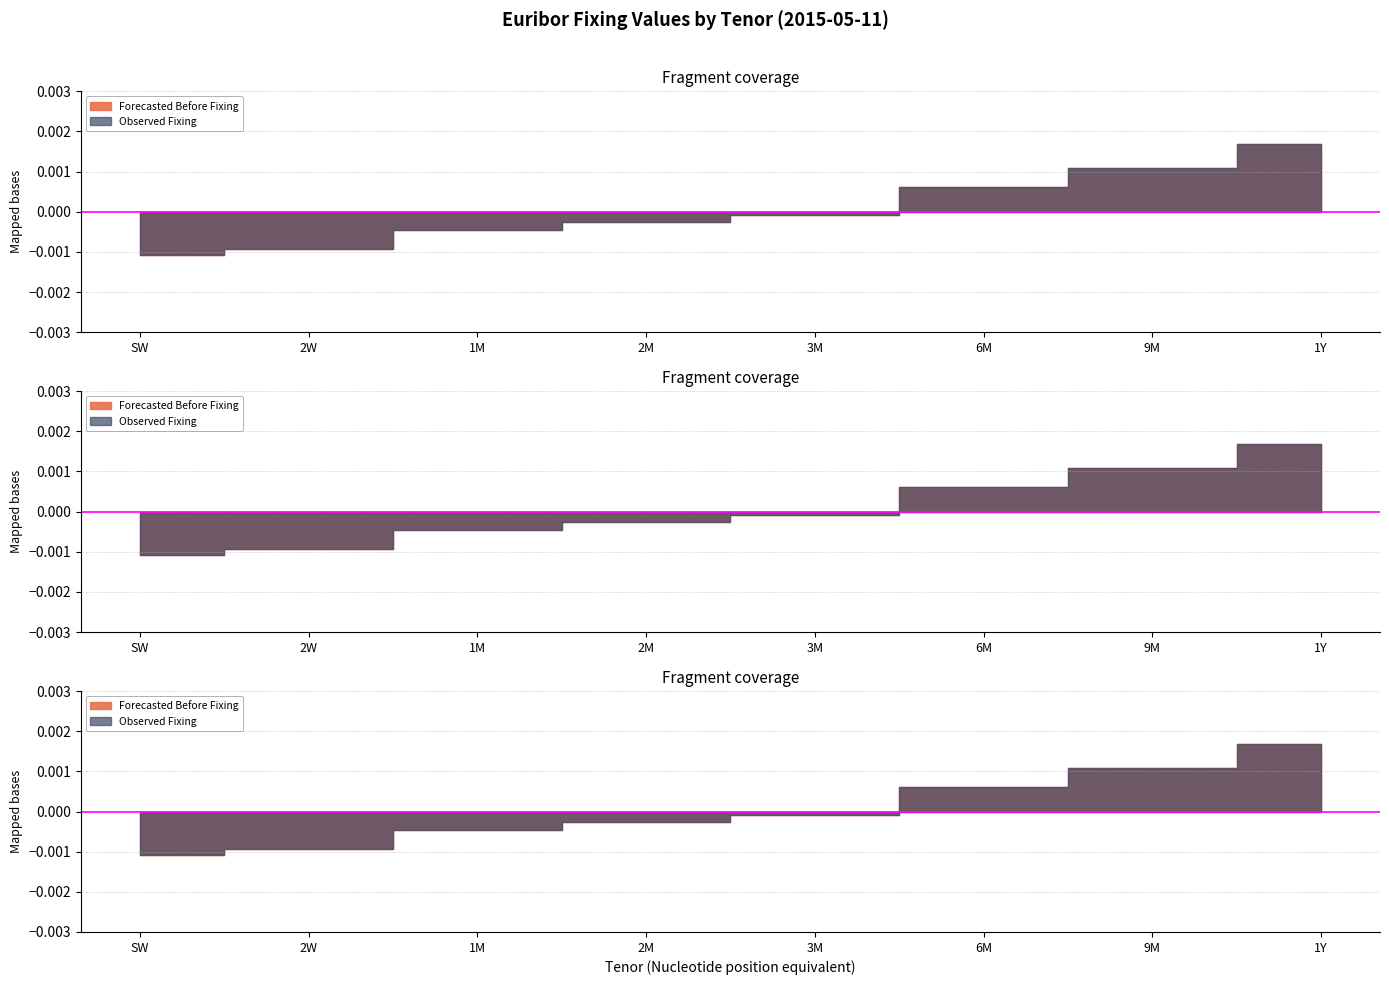

List the labels in order of Forecasted Before Fixing value, smallest first.

SW, 2W, 1M, 2M, 3M, 6M, 9M, 1Y